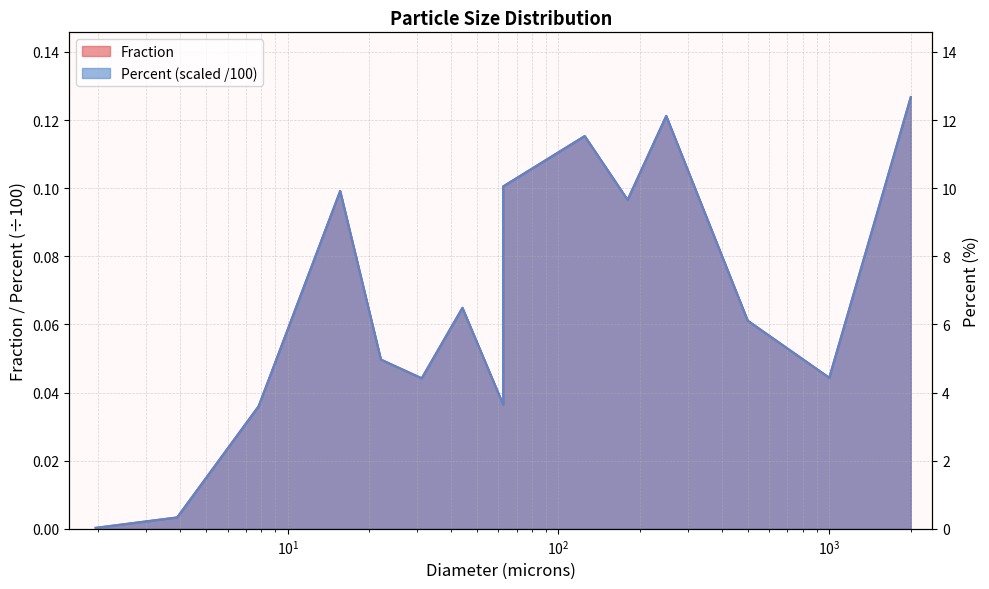

What value does the Percent series have at 125?

0.1